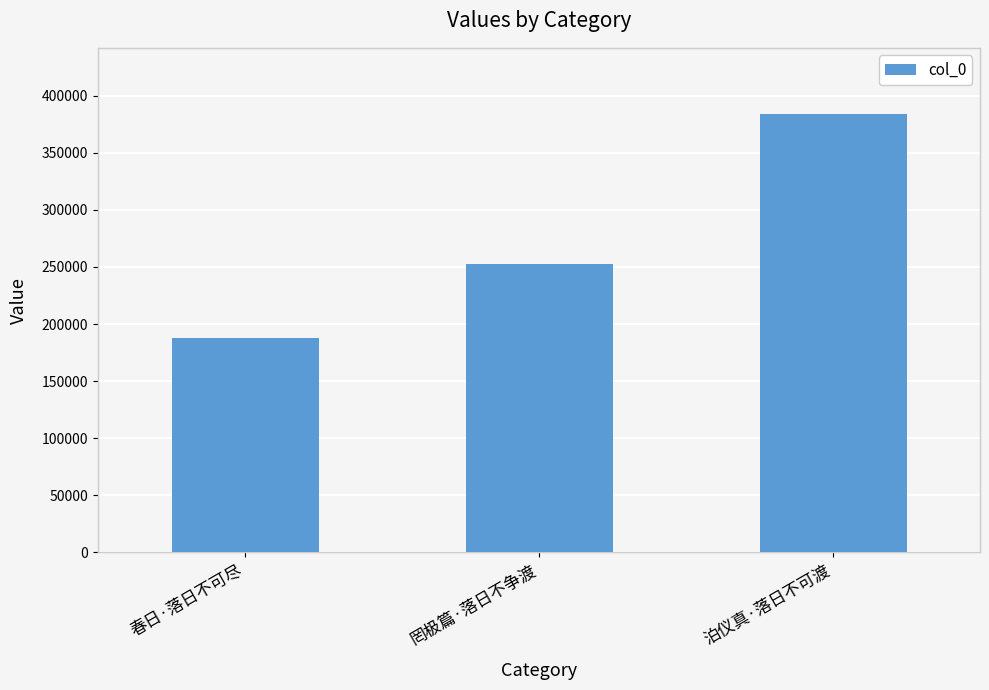

What is the difference between the maximum and minimum values?

196238